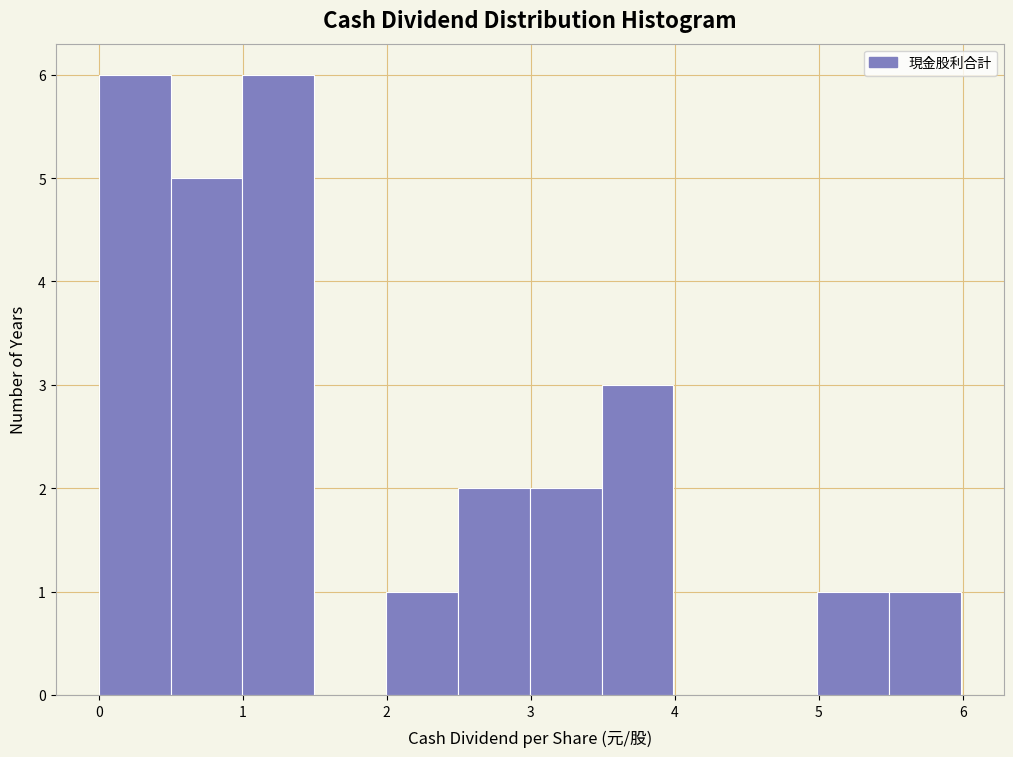

Reading left to right, transcribe this chart: for each bar, give the range it covers on the x-axis and its height. Neither the bar edges nor the heights are printed on the chart, so give them approximately, as read against the axes.

0.0 to 0.5: 6
0.5 to 1.0: 5
1.0 to 1.5: 6
1.5 to 2.0: 0
2.0 to 2.5: 1
2.5 to 3.0: 2
3.0 to 3.5: 2
3.5 to 4.0: 3
4.0 to 4.5: 0
4.5 to 5.0: 0
5.0 to 5.5: 1
5.5 to 6.0: 1